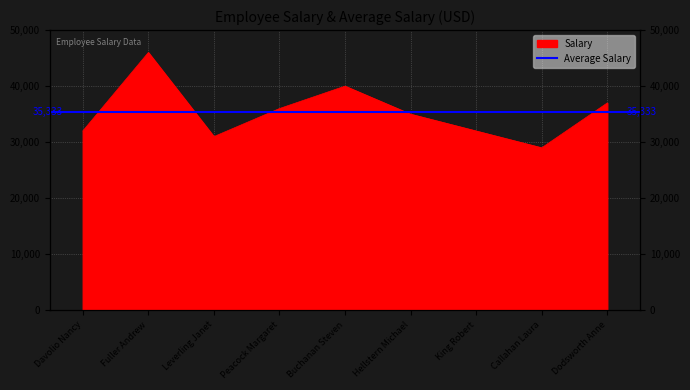

Rank the categories by value from highest to lowest.

Fuller Andrew, Buchanan Steven, Dodsworth Anne, Peacock Margaret, Hellstern Michael, Davolio Nancy, King Robert, Leverling Janet, Callahan Laura